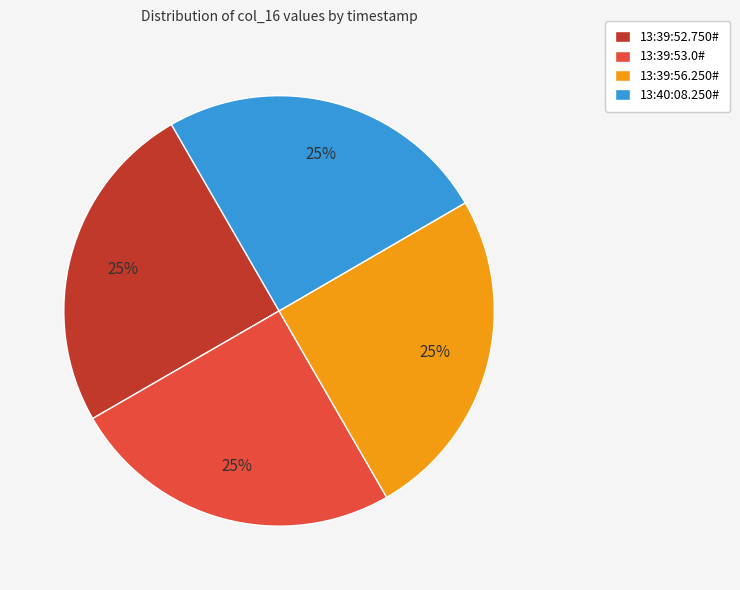

Is 13:39:56.250# the majority of the pie?

No